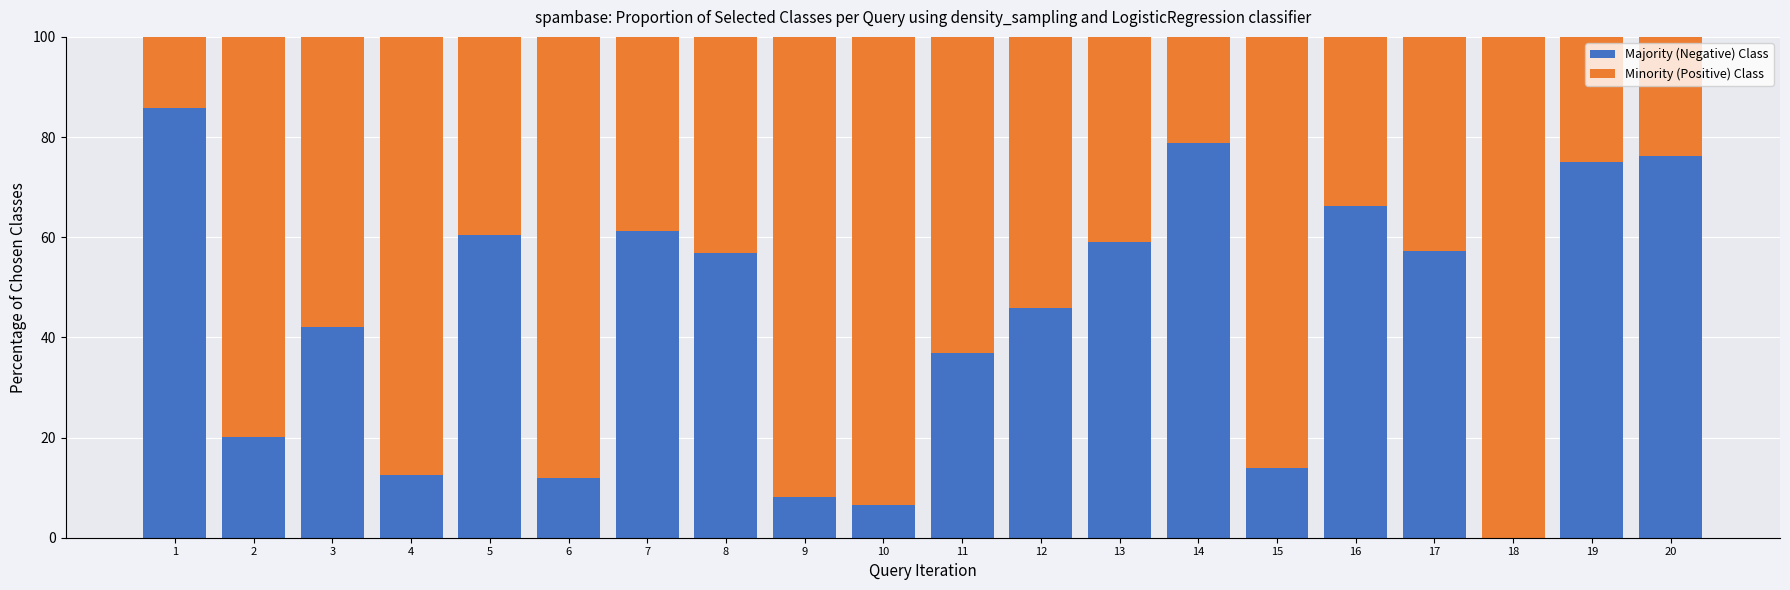

What is the total value across all series at 1?

100.0